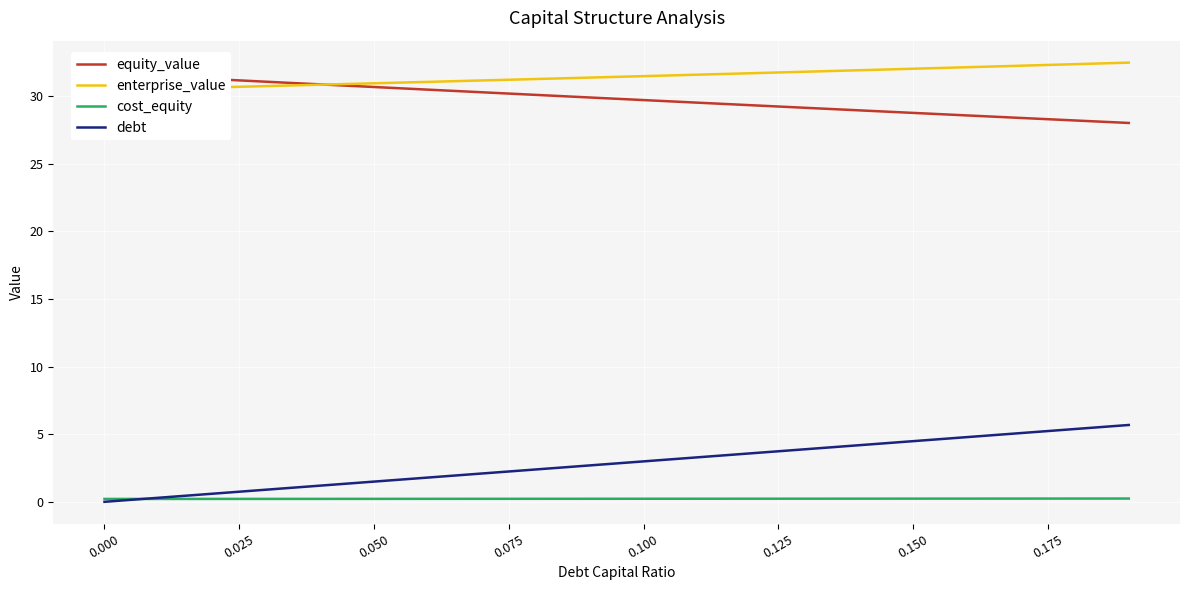

The cost_equity series shows 0.2 at 0.000. True or false?

True